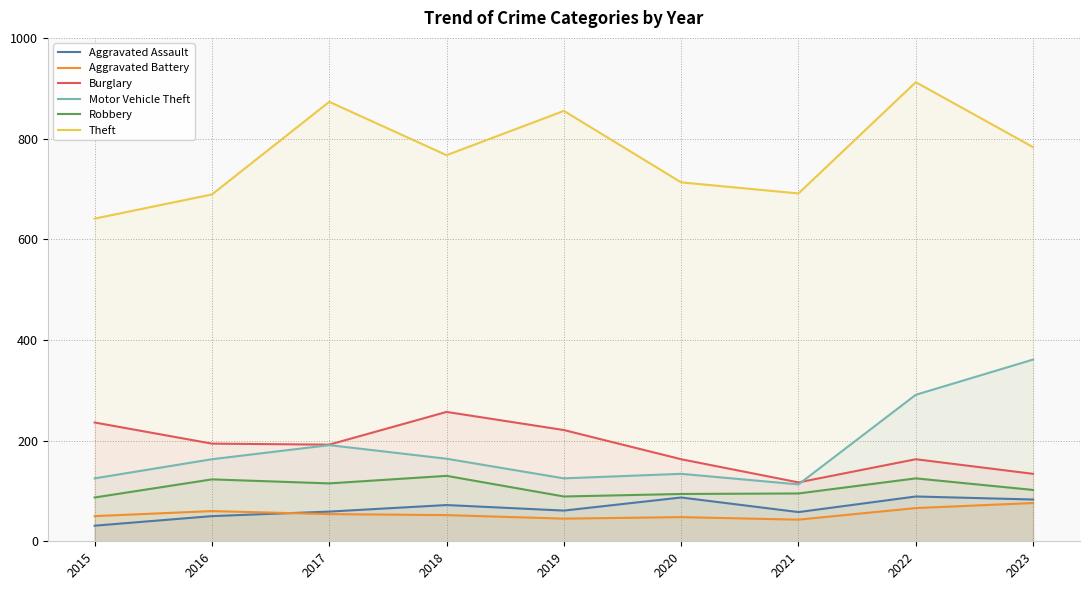

What is the difference between the highest and lowest values at 2018?

715